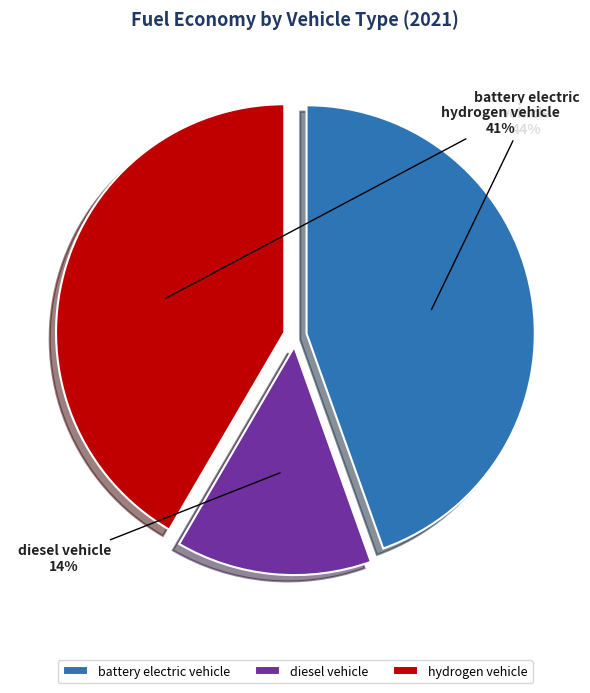

True or false: plugin hybrid vehicle accounts for 0% of the total.

True